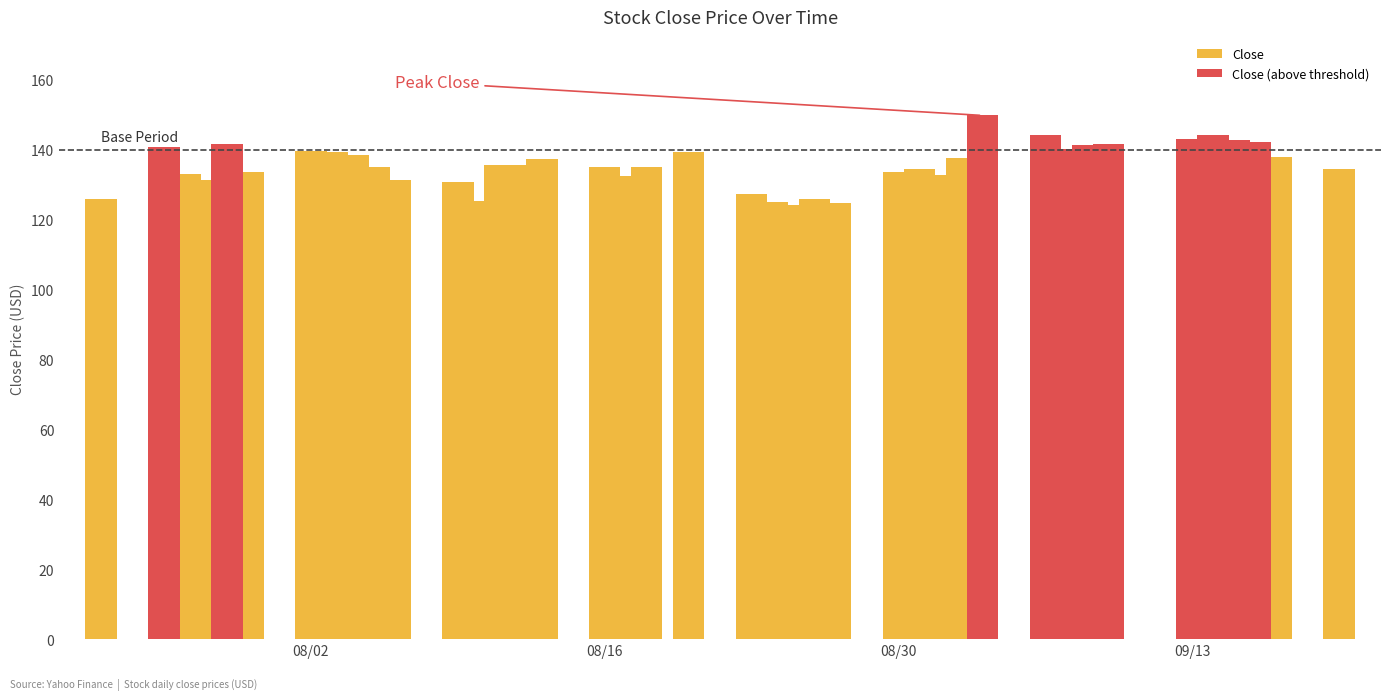

What is the label of the 26th bar from the right?

2021-08-12